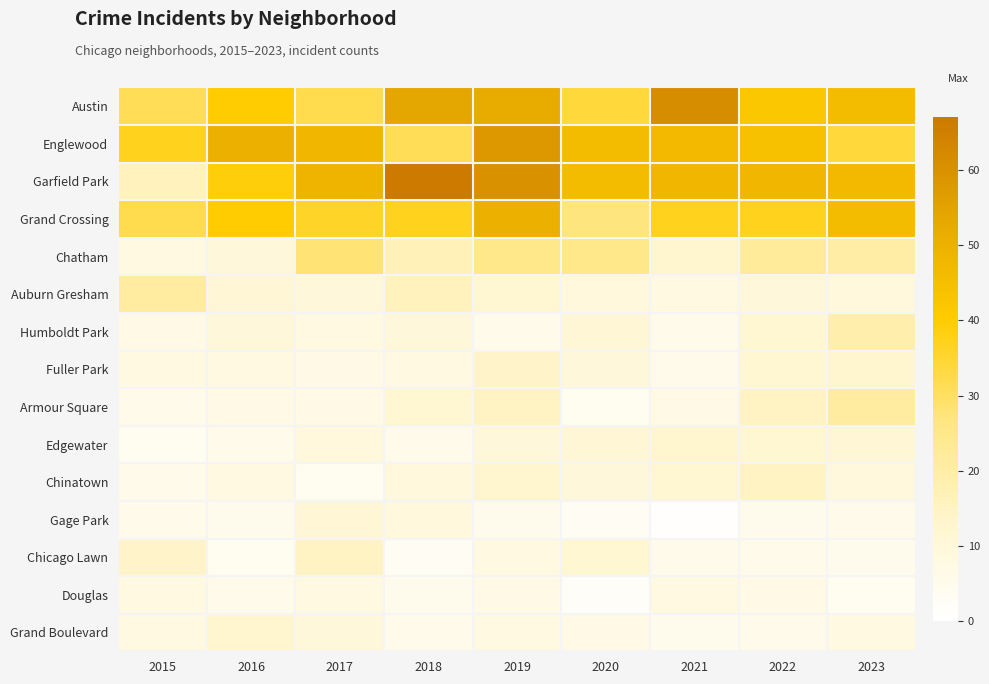

Count the number of categories in the chart.

9